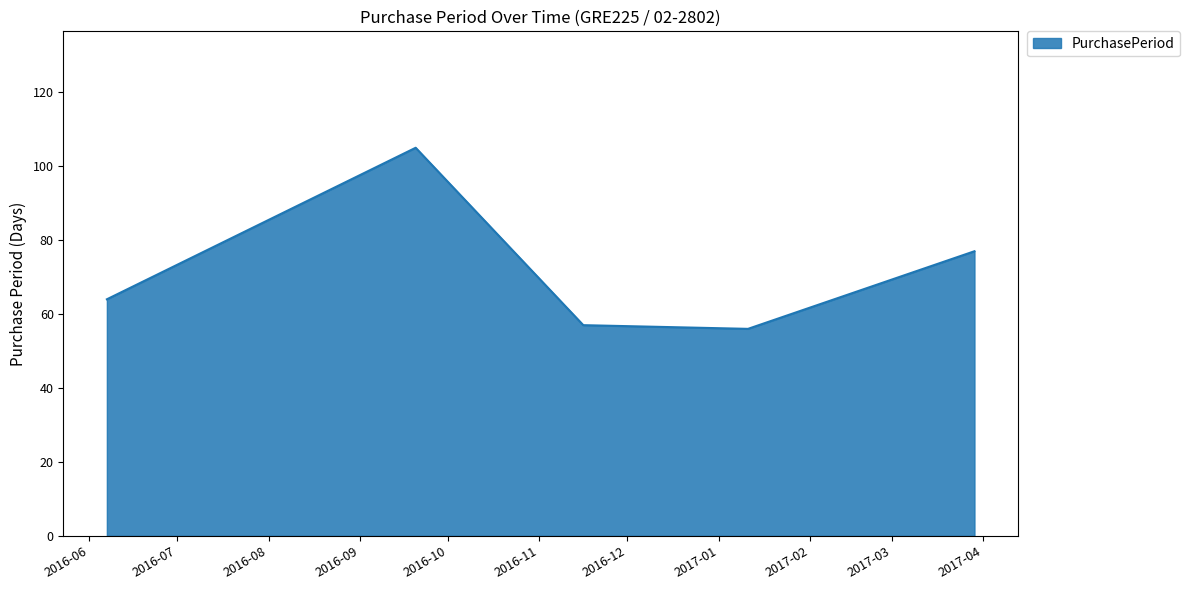

How many interior local valleys (lower than both neighbors) does the data have?

1